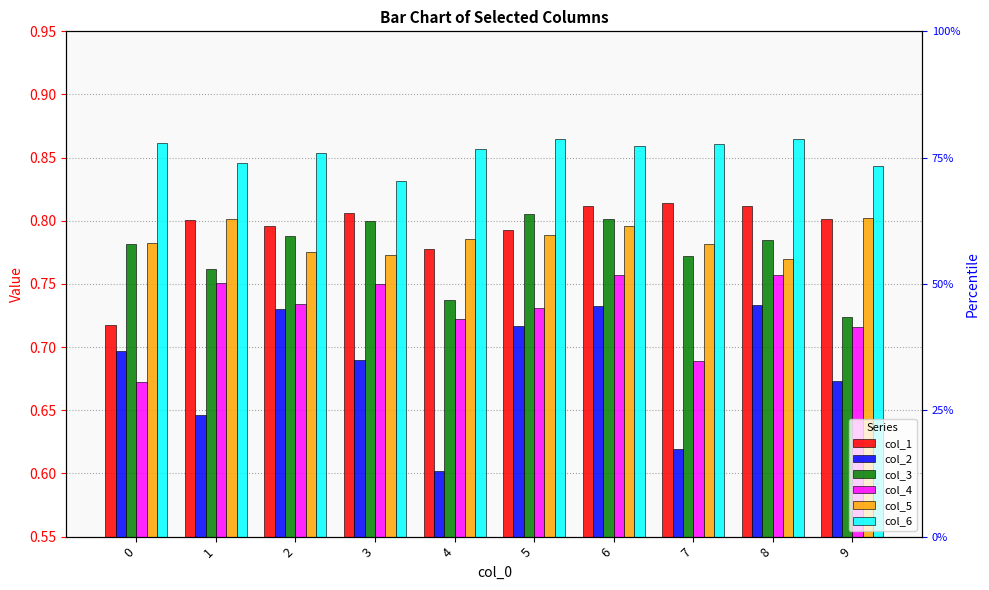

What are all the series names shown in the legend?

col_1, col_2, col_3, col_4, col_5, col_6